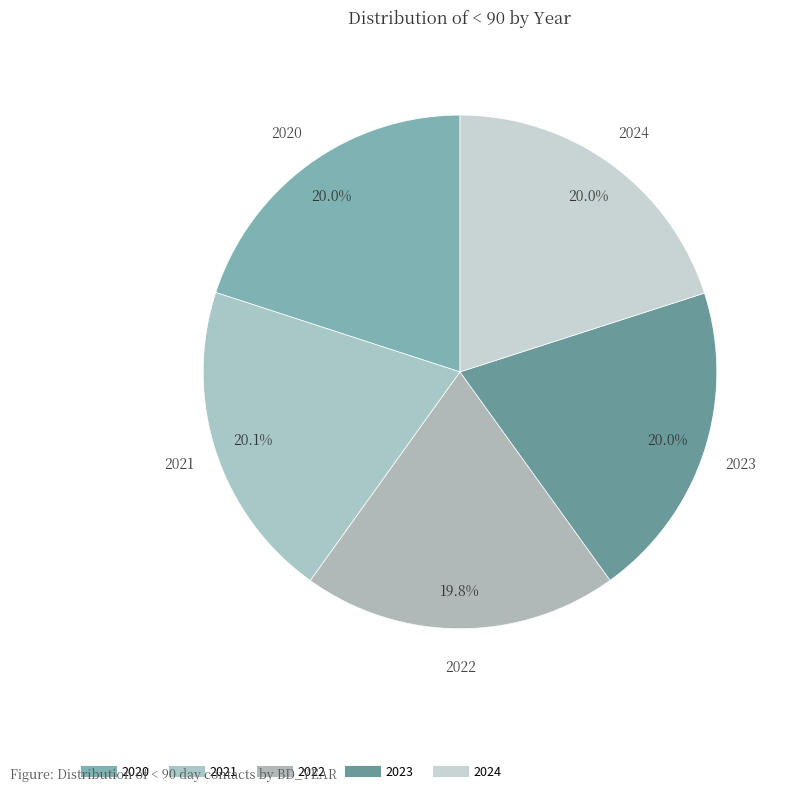

To the nearest percent, what is the combined percentage of 2023 and 2021?

40%